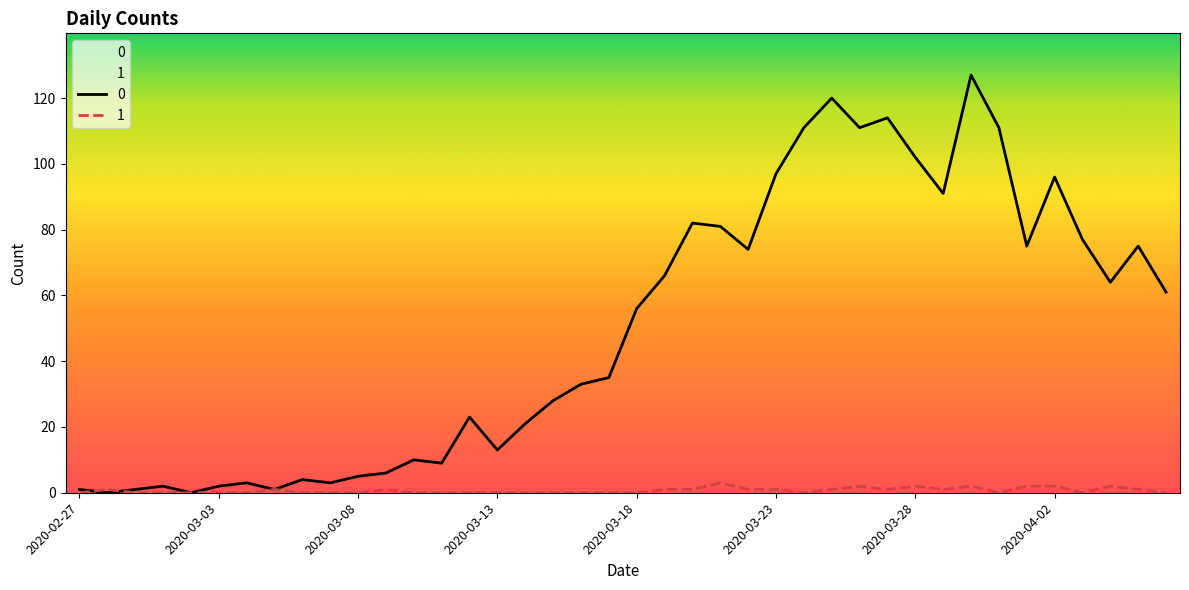

Which label corresponds to the smallest value in the chart?

2020-02-28